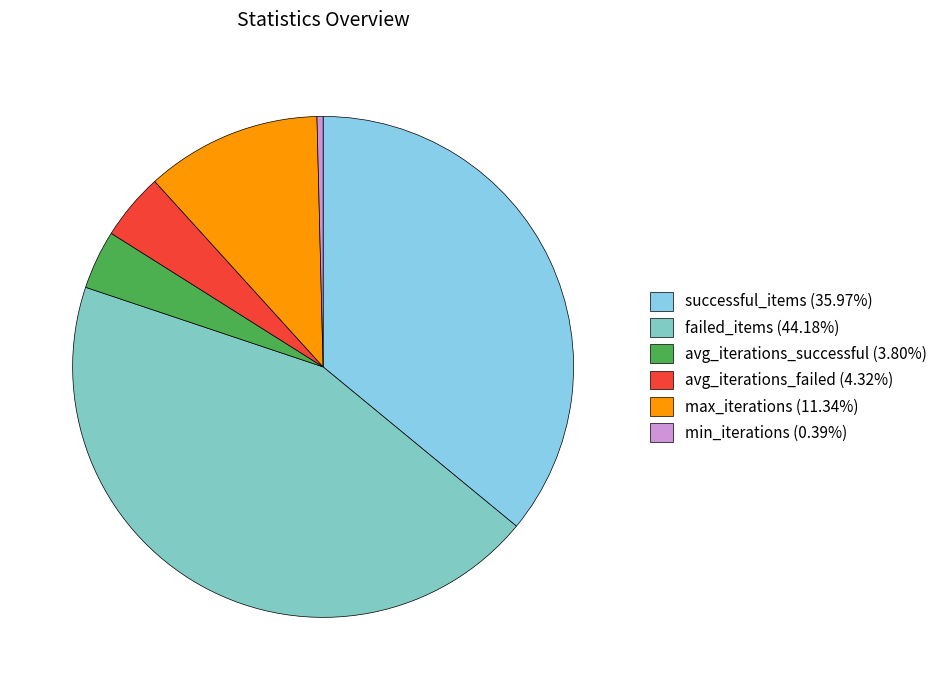

What percentage is the avg_iterations_failed slice, to the nearest percent?

4%